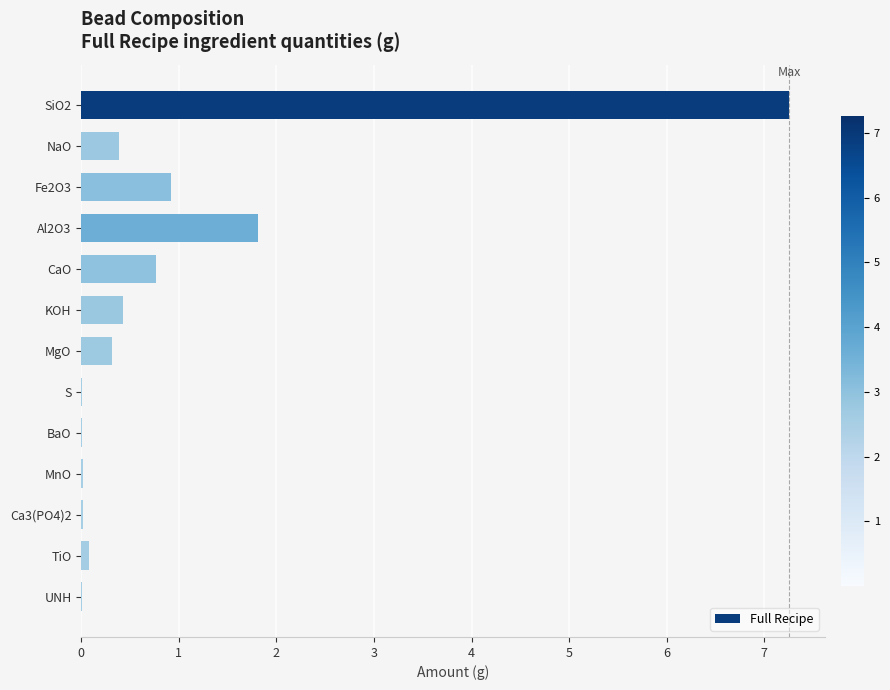

The value at SiO2 is 12.2. True or false?

False